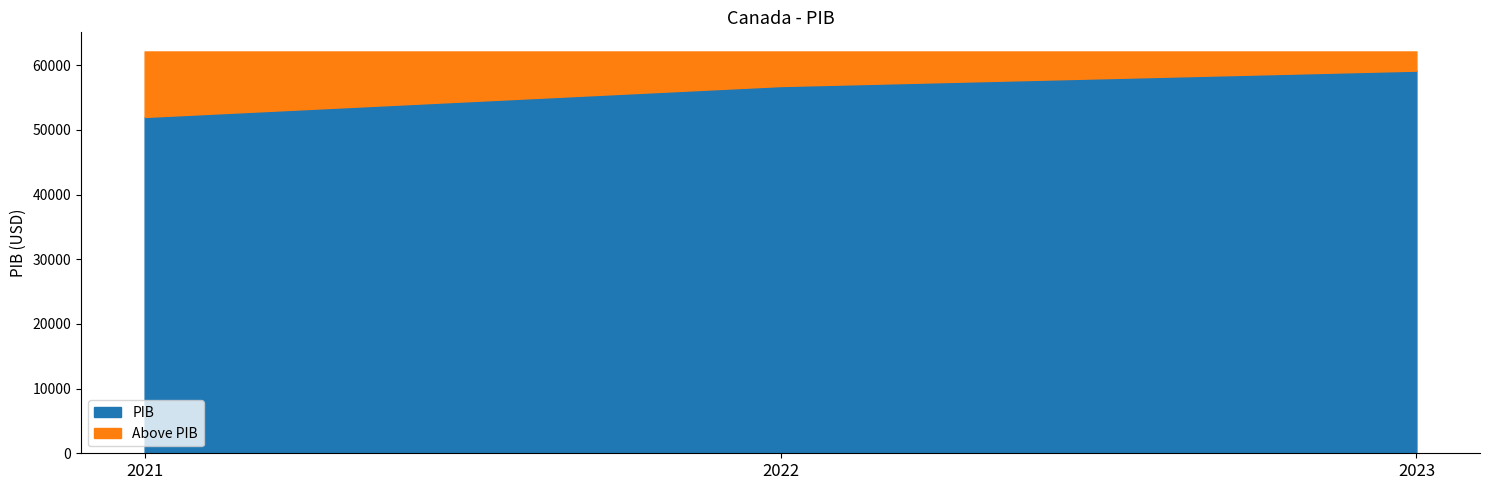

How many lines are shown in the chart?

2